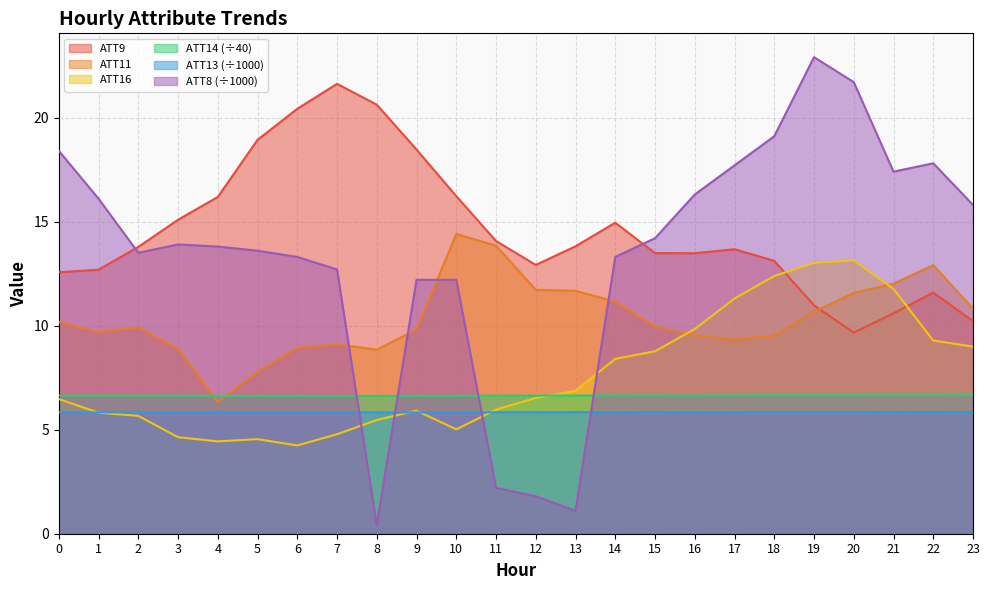

What is the value of the ATT8 point at the 22nd from the left?

17.4